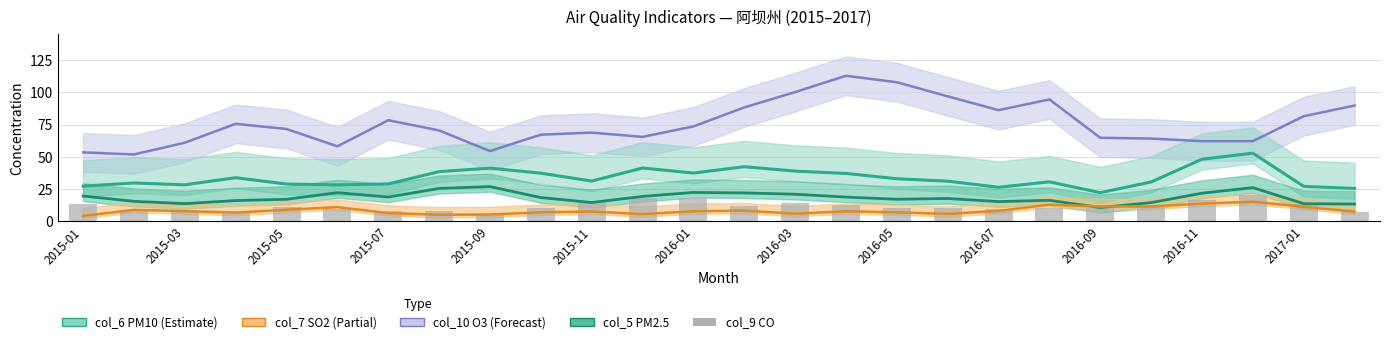

What is the difference between the values at 2015-05 and 2017-01?

2.1